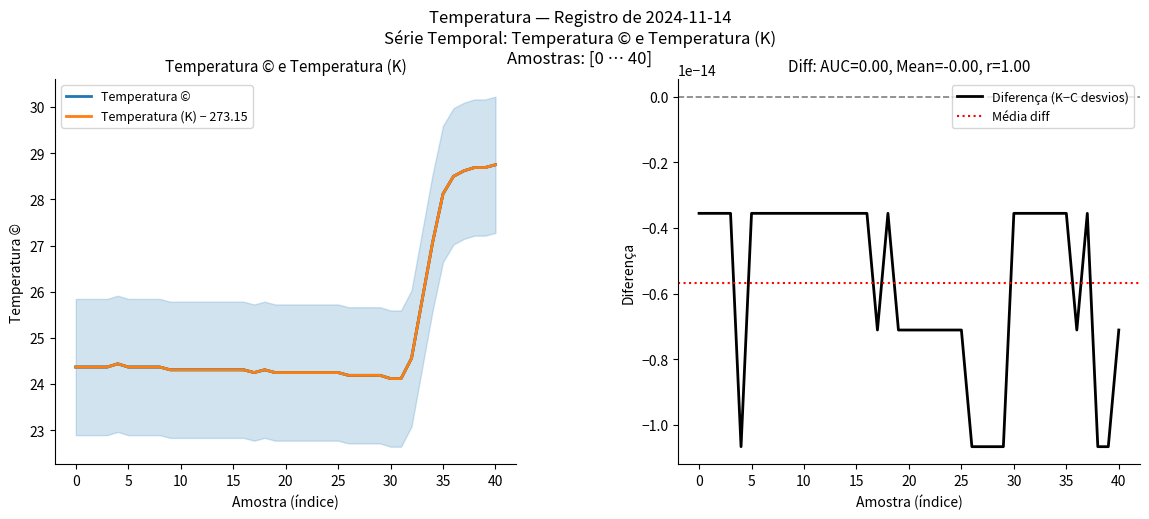

In Temperatura (K), how many points are lower than both neighbors (excluding endpoints)?

1